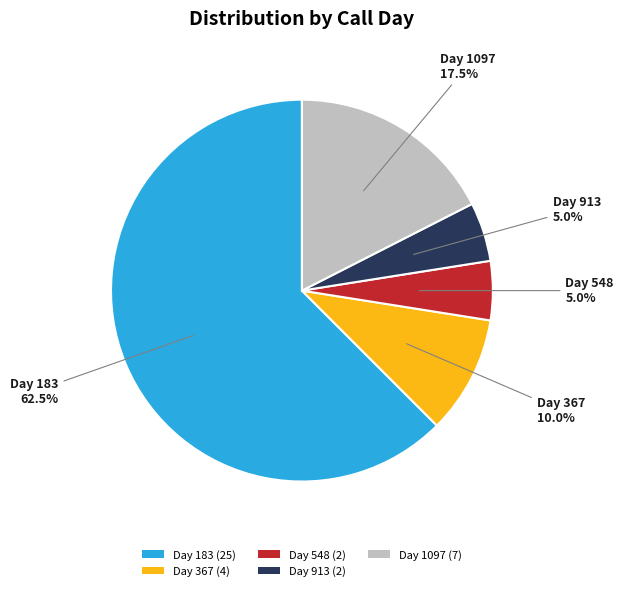

To the nearest percent, what is the average slice percentage?

20%